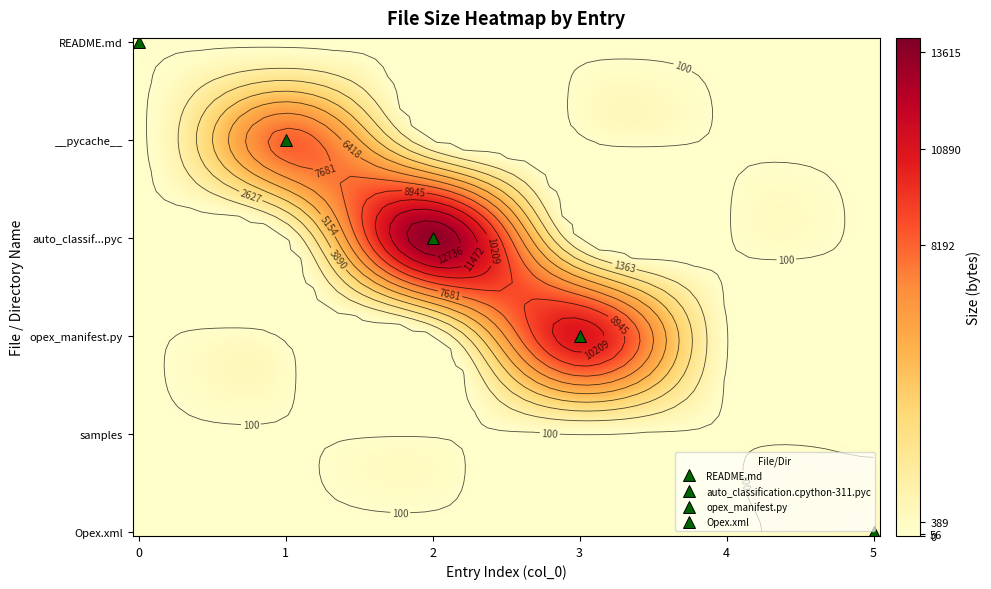

What is the average value of the Opex.xml series?

65